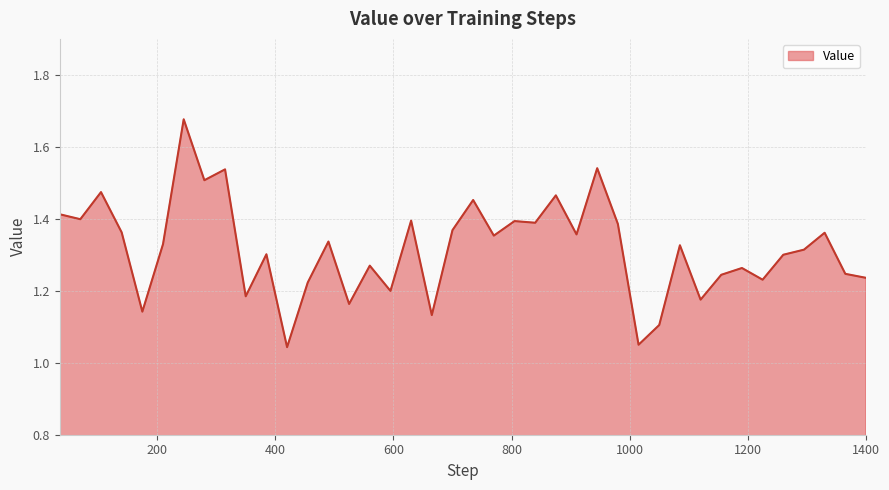

What is the difference between the maximum and minimum values?

0.6